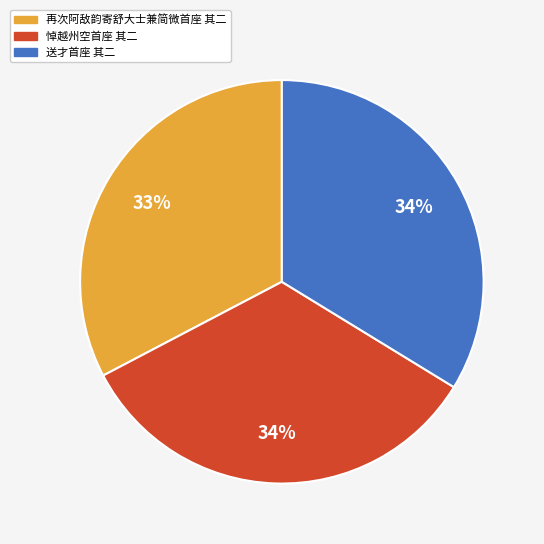

Is the sum of 送才首座 其二 and 悼越州空首座 其二 greater than half?

Yes